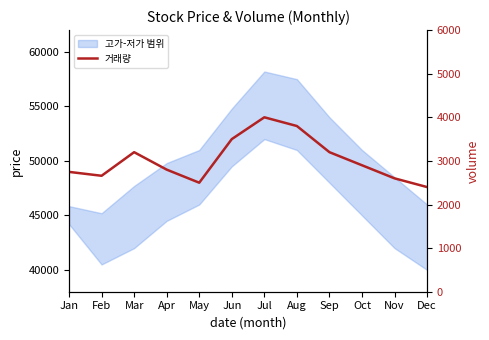

True or false: the data has more than 0 interior local peaks.

True